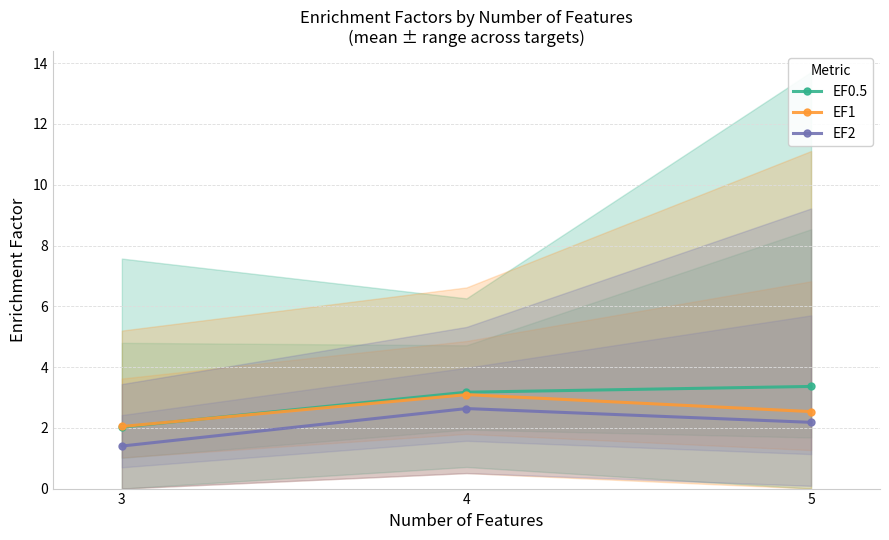

How many values in the EF0.5 series are below 3?

1